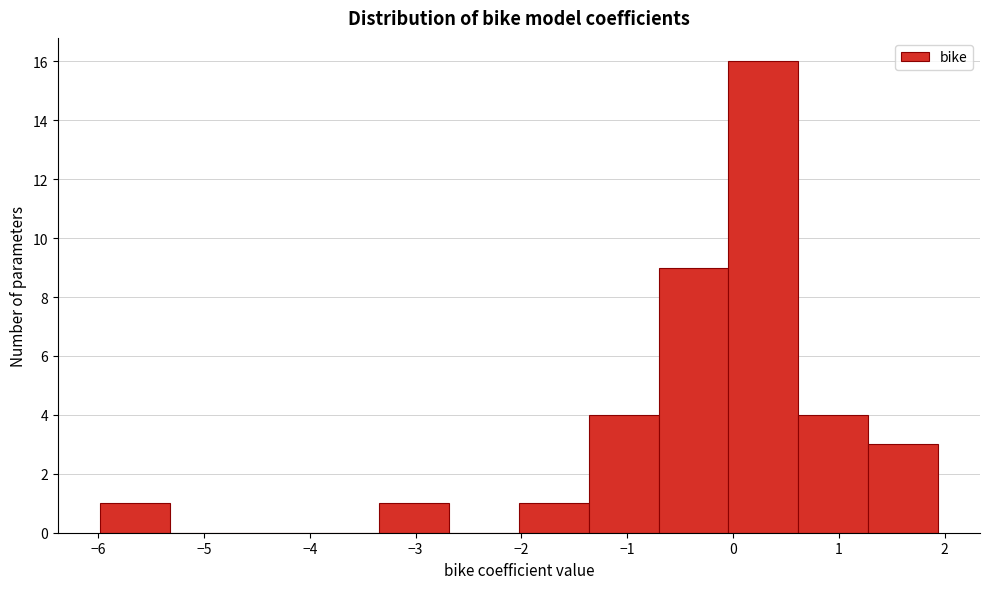

What is the height of the bar covering 0.6 to 1.3 on the x-axis? Neither the bar edges nor the heights are printed on the chart, so give them approximately, as read against the axes.

4